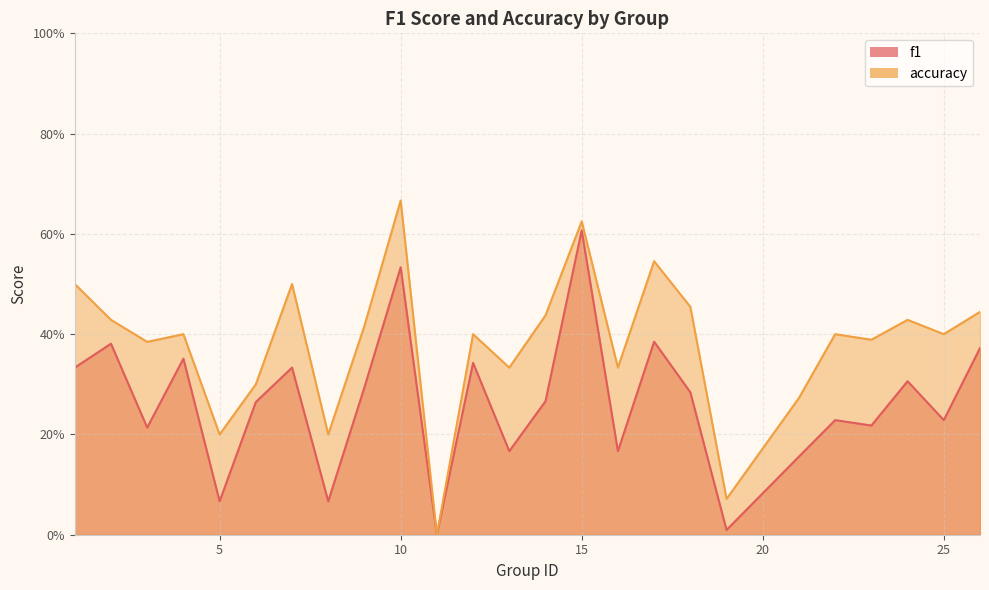

How many lines are shown in the chart?

2